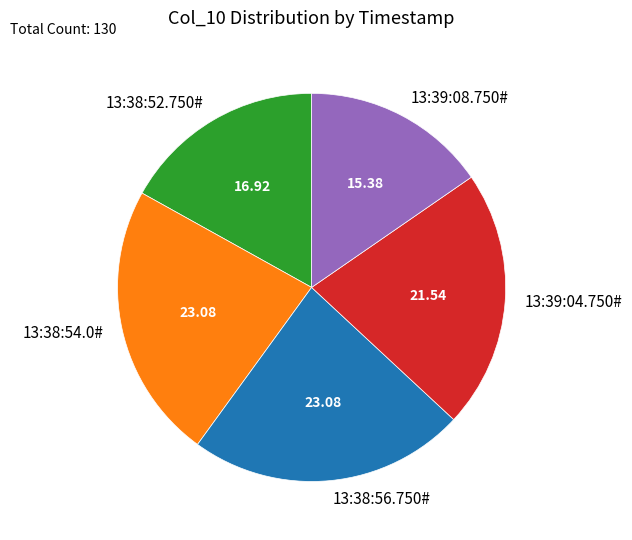

Which slice is the smallest?

13:39:08.750#